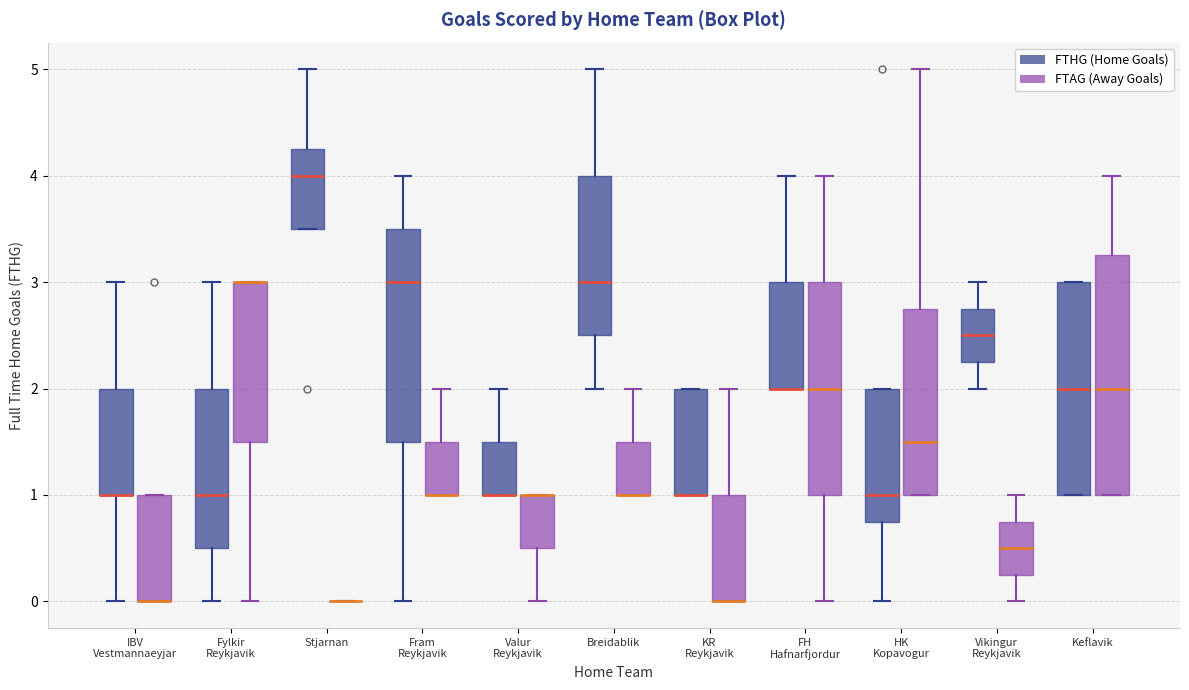

Comparing the boxes themselves (not the whiskers), which one is the tallest?

Keflavik (FTAG (Away Goals))